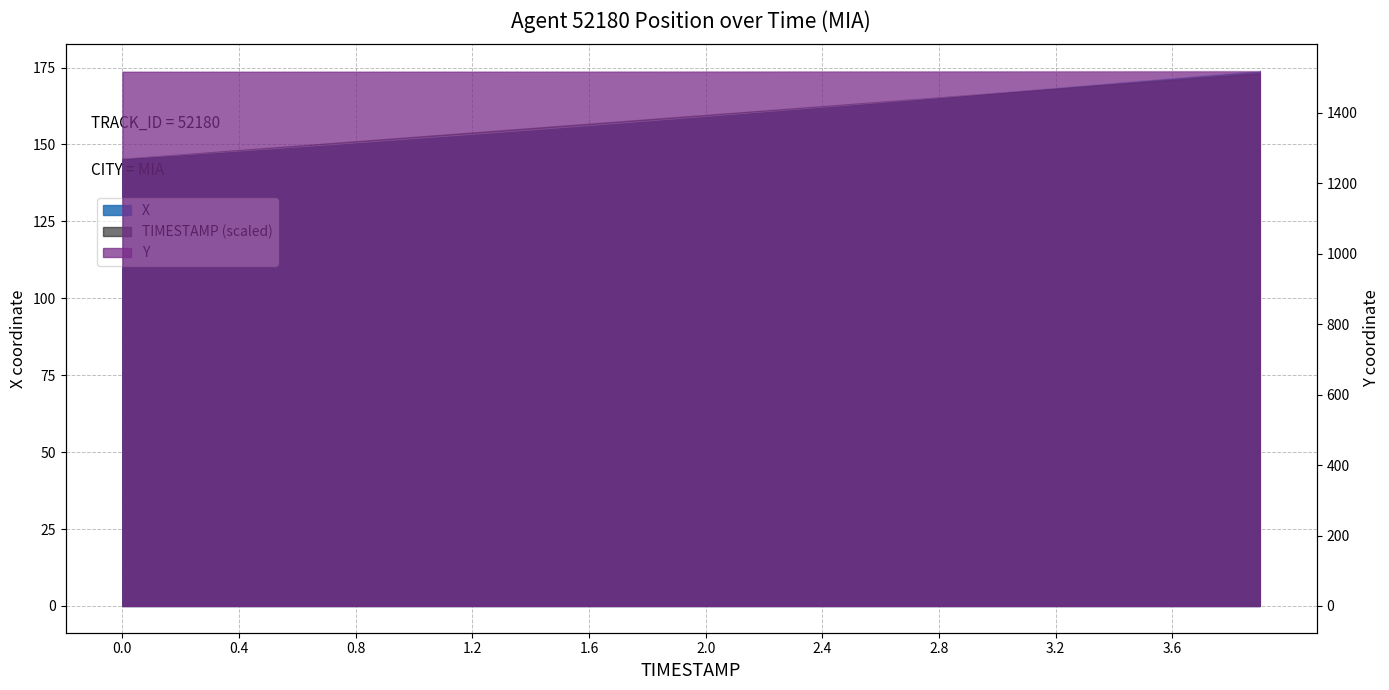

Where does the Y series first go above 1517?

0.2